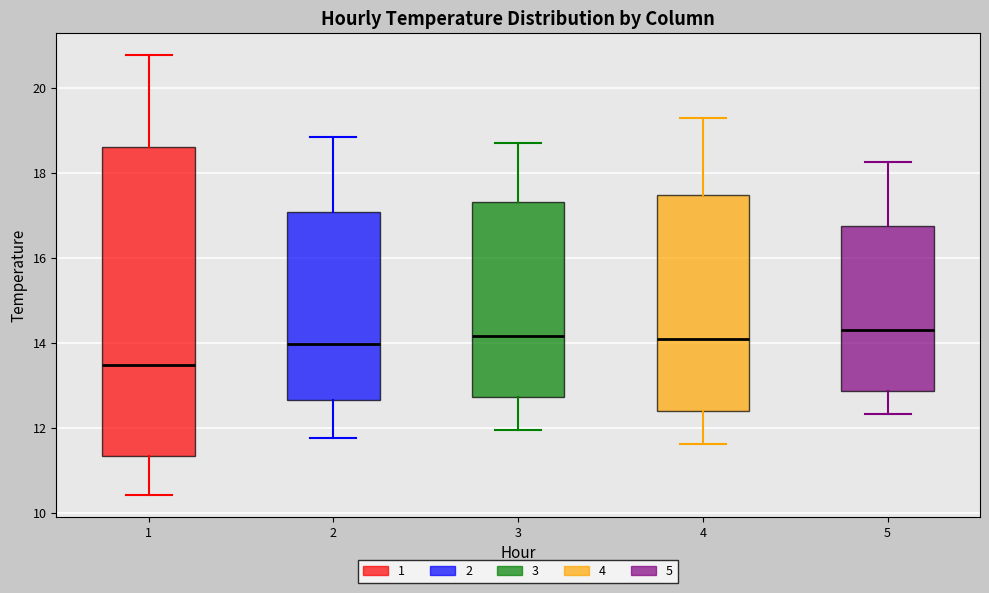

Where is the lower edge of the box at x = 2 on the y-axis? The values are not printed on the chart, so give them approximately, as read against the axis.

12.6